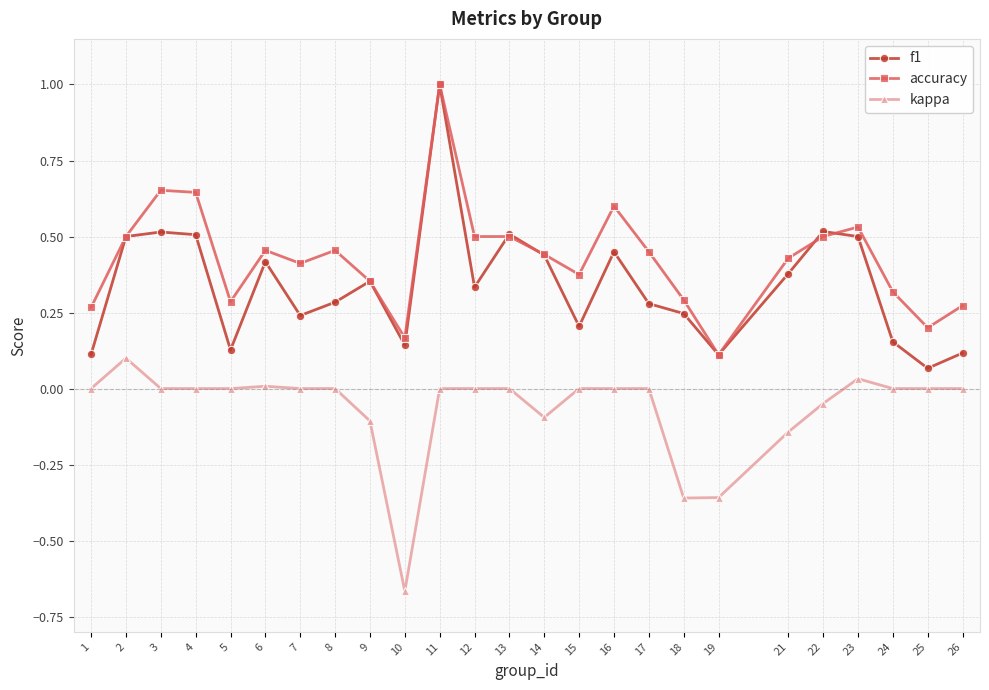

Rank the series by their average value, from highest to lowest.

accuracy, f1, kappa